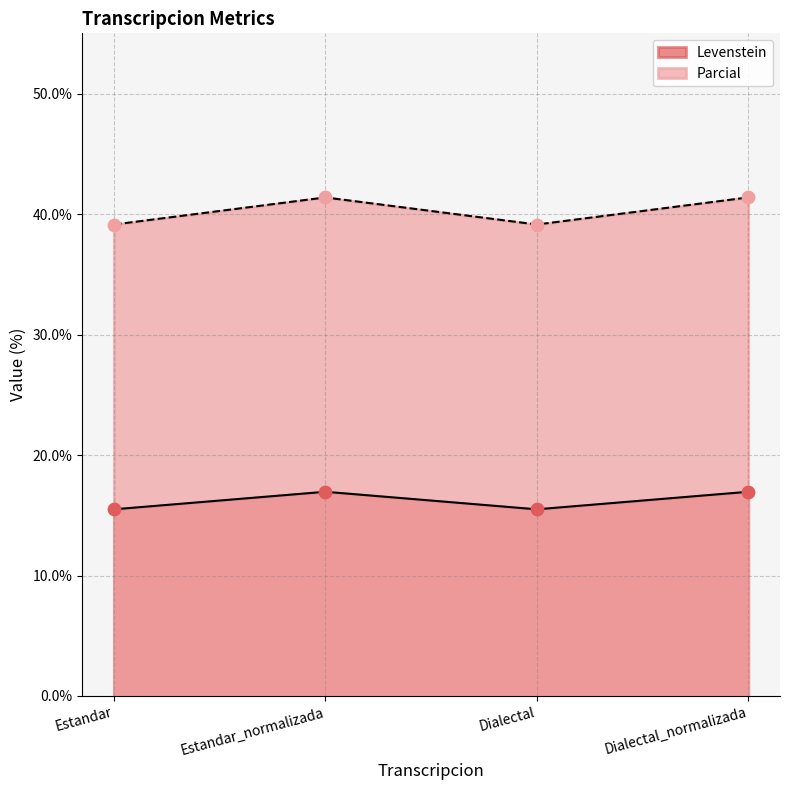

What are all the series names shown in the legend?

Levenstein, Parcial